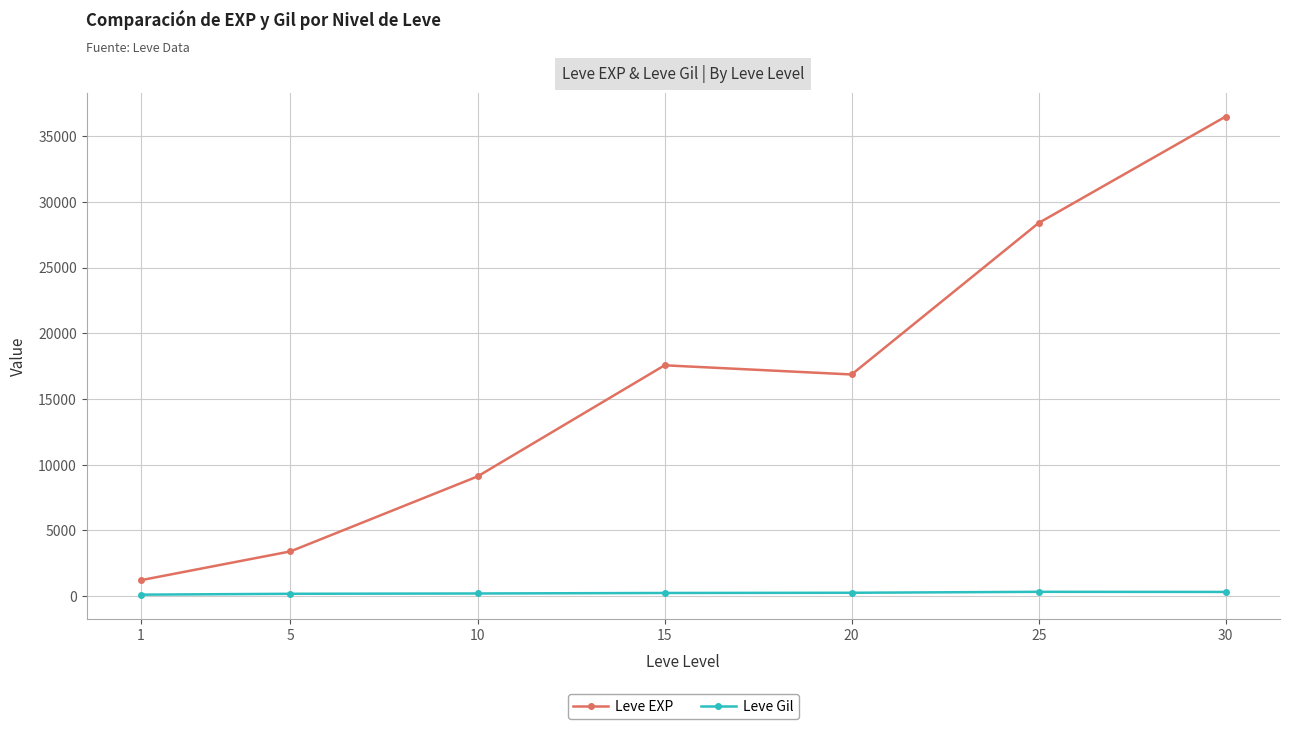

At how many categories does at least one series exceed 8917?

5